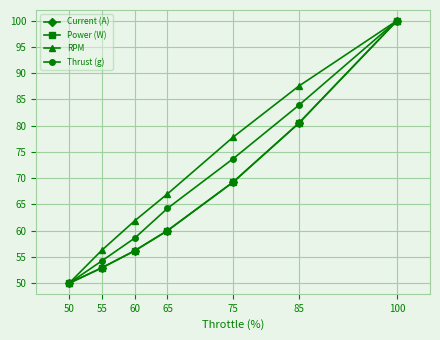

At which category does the chart reach its peak across all series?

100